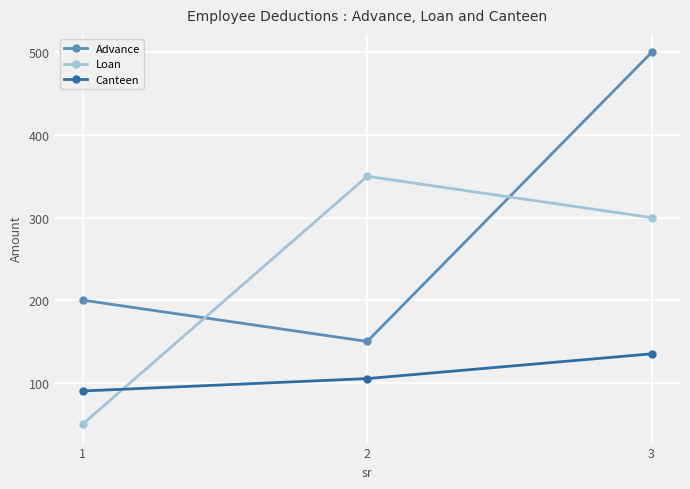

Reading left to right, extract all data points from this chart.

Advance: 200	150	500
Loan: 50	350	300
Canteen: 90	105	135